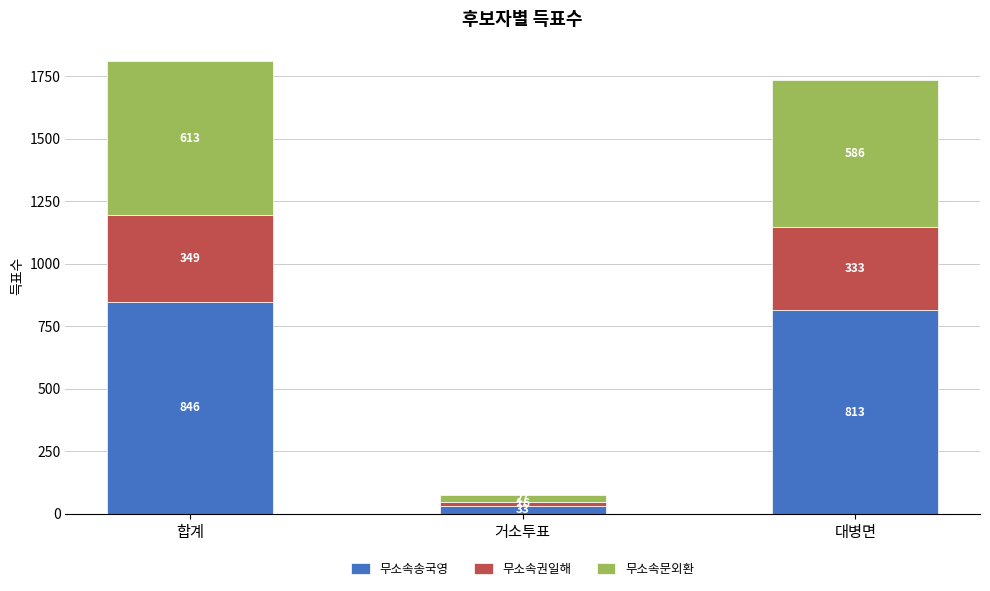

The 무소속송국영 series shows 846 at 합계. True or false?

True